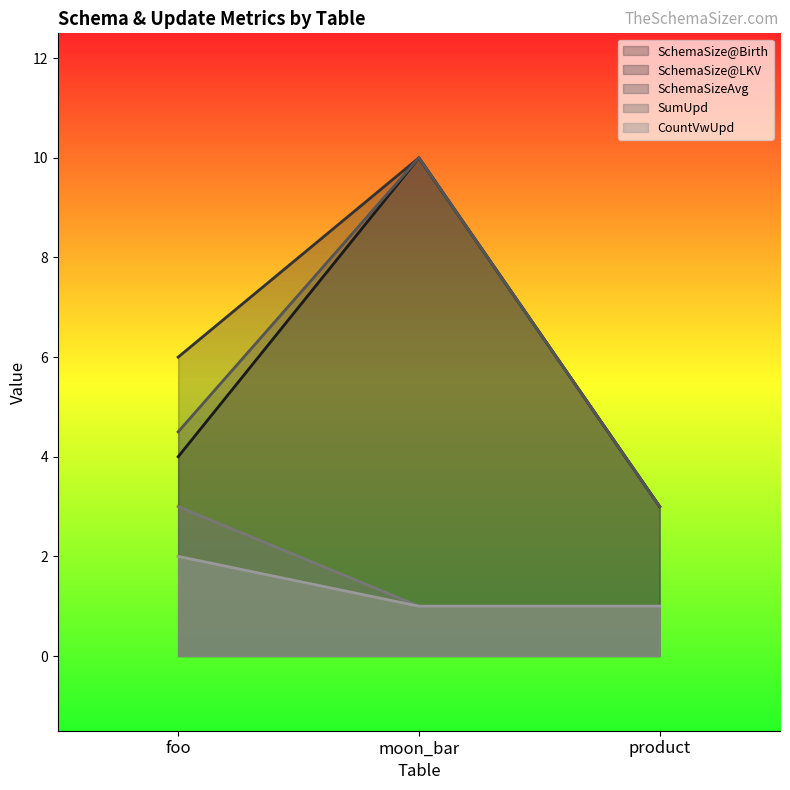

Does the chart display data point markers on the line(s)?

No